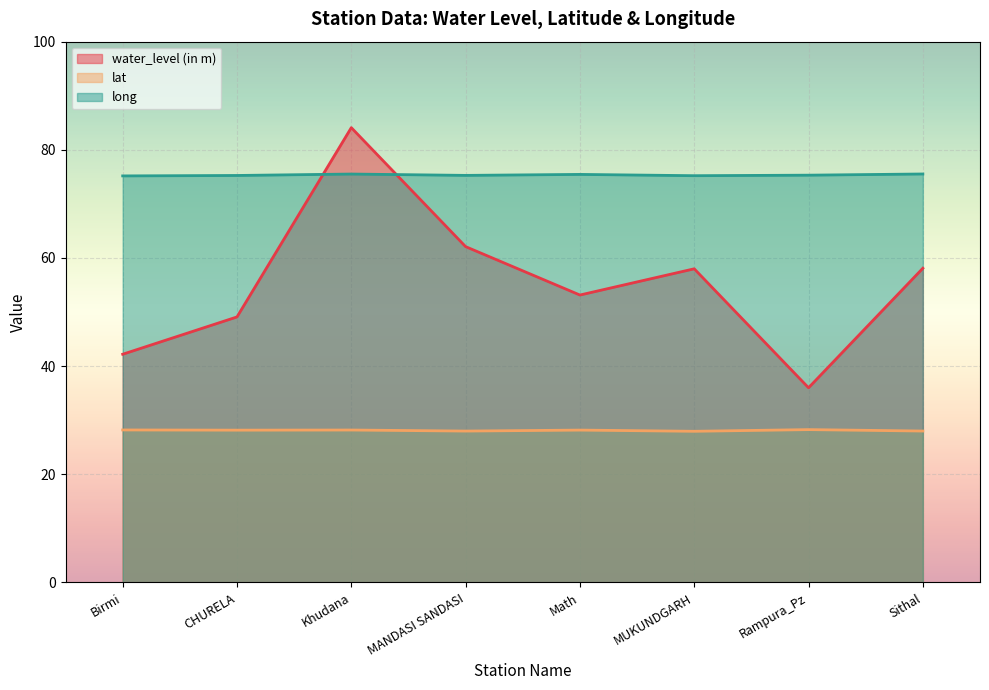

What is the difference between the second highest and second lowest values in the water_level (in m) series?

19.9